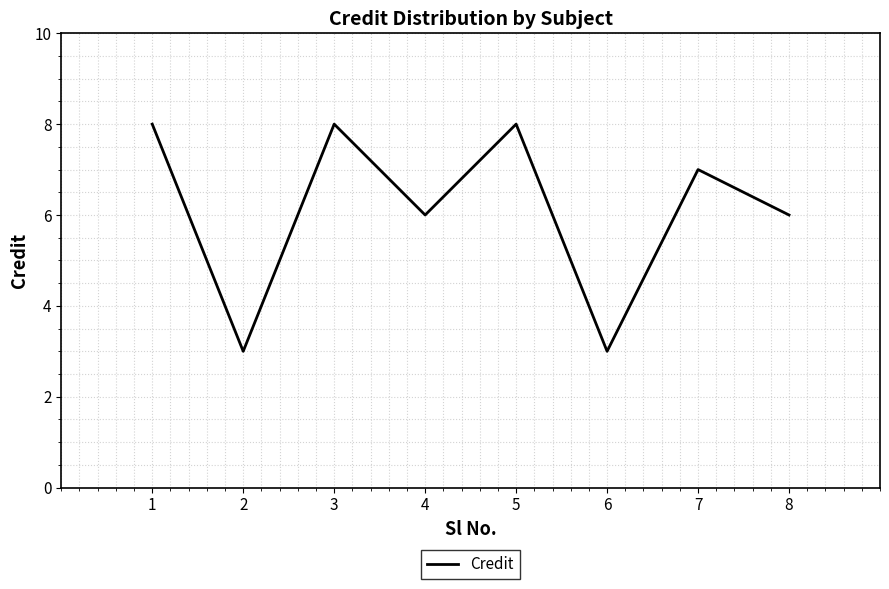

Reading left to right, what are all the values shown in this chart?

1=8	2=3	3=8	4=6	5=8	6=3	7=7	8=6